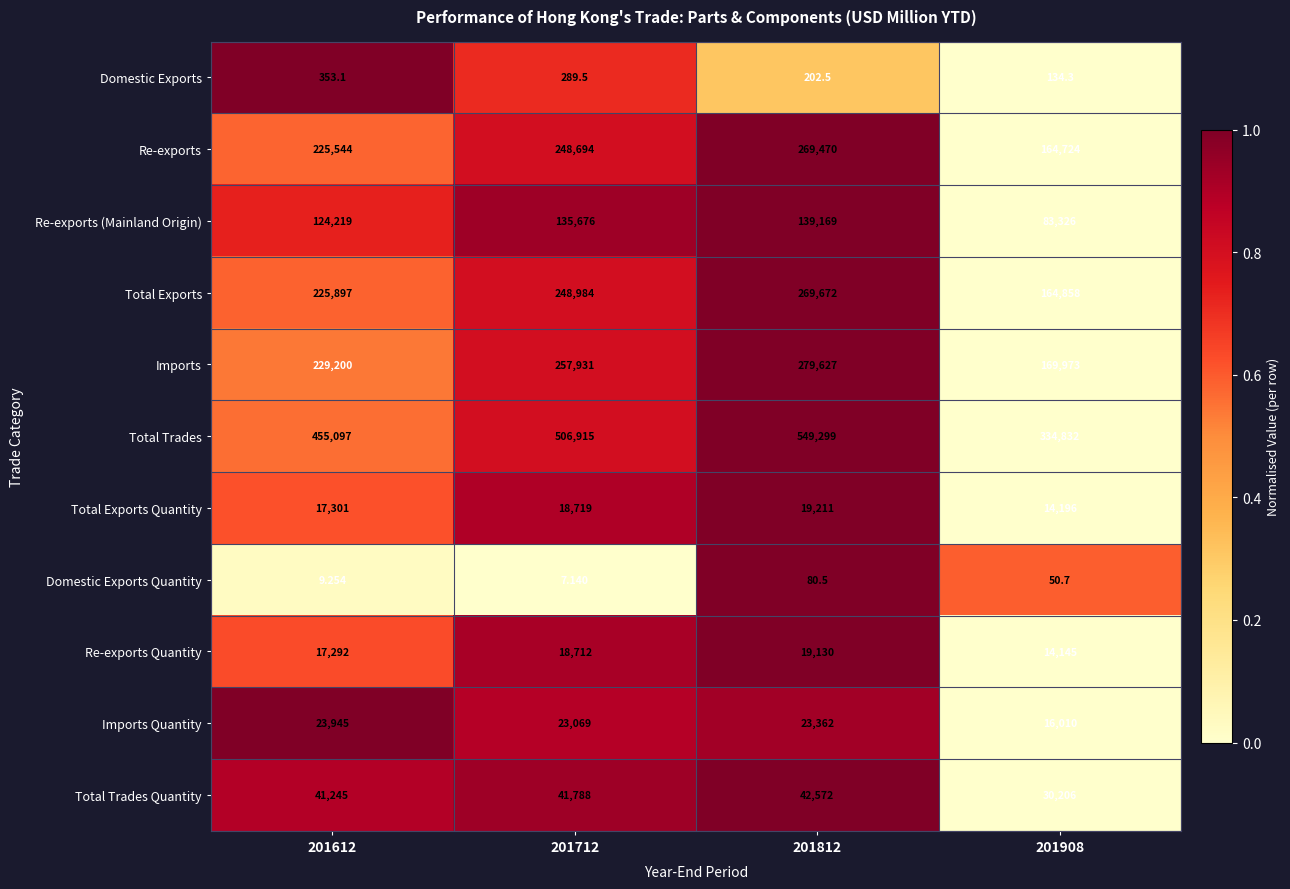

Which series has the largest range (max minus min)?

Total Trades